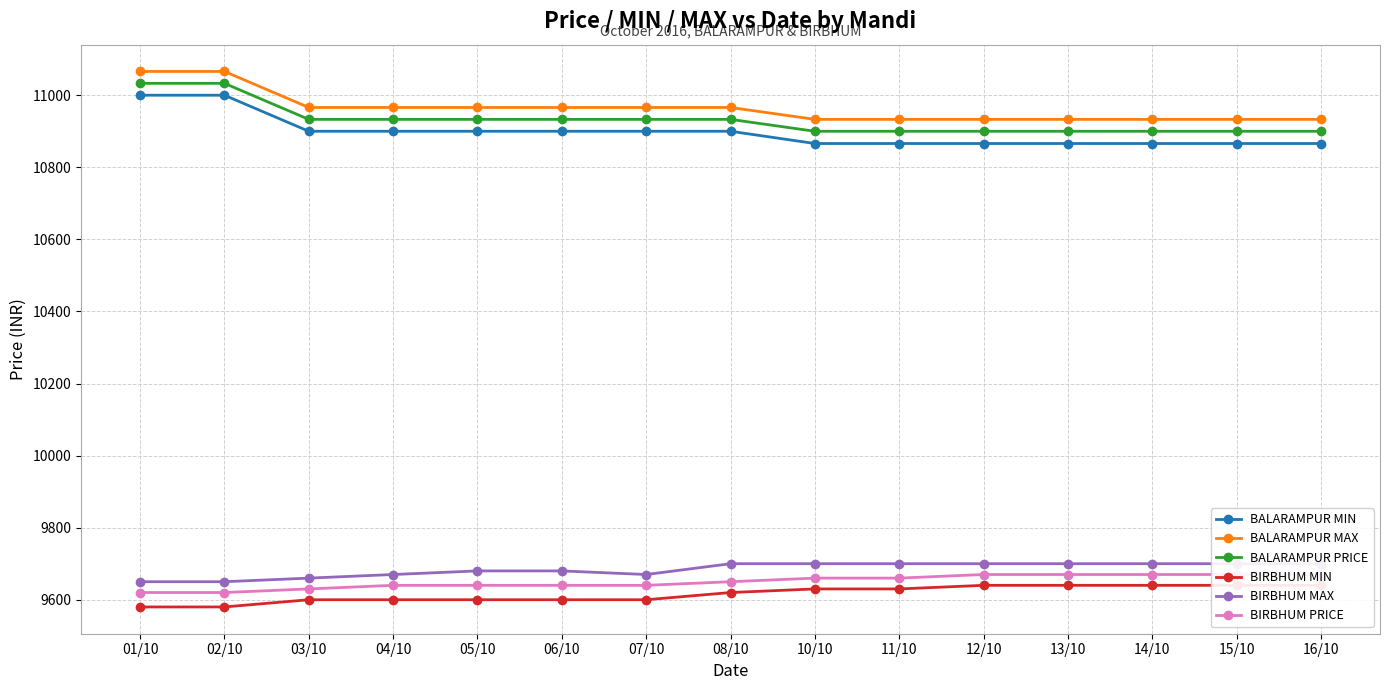

What is the total value across all series at 04/10?

61709